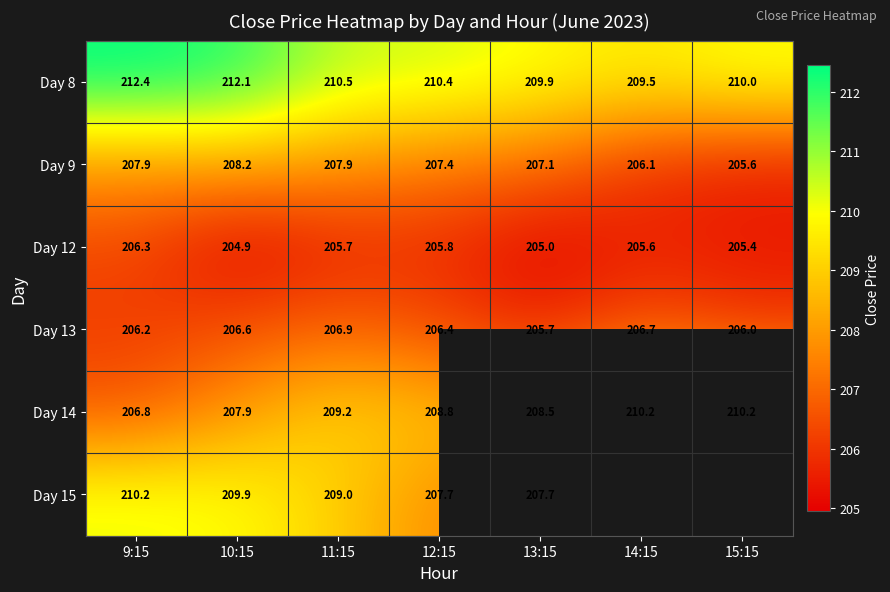

Is the value of Day 8 at 11:15 greater than the value of Day 12 at 12:15?

Yes